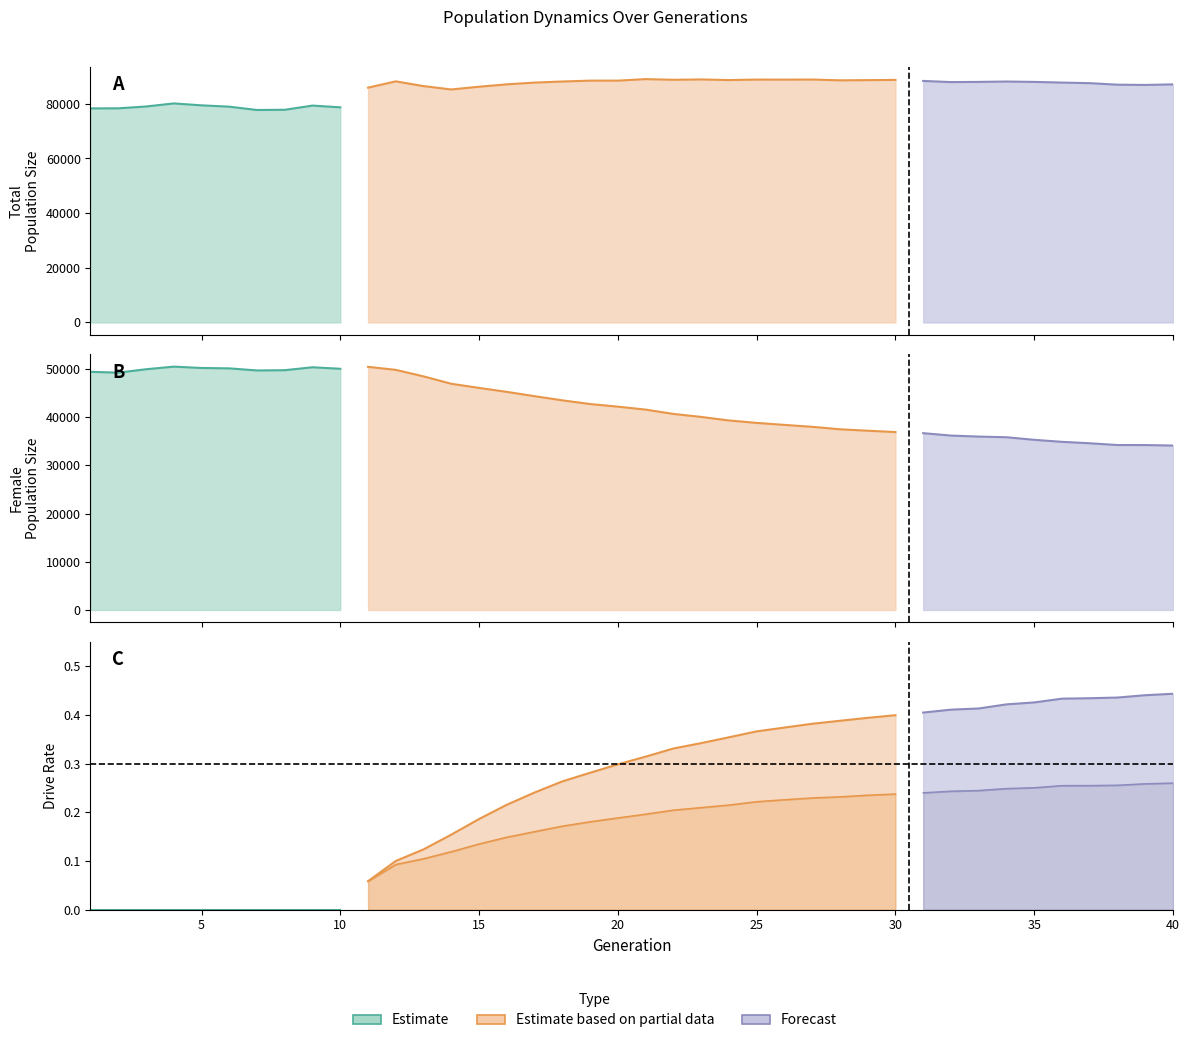

How many lines are shown in the chart?

4